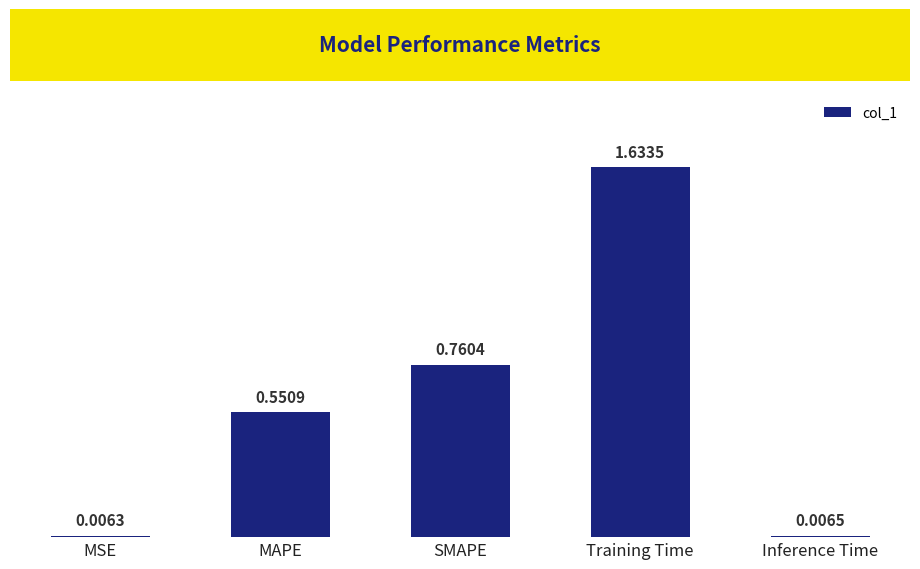

Between MAPE and MSE, which is larger?

MAPE